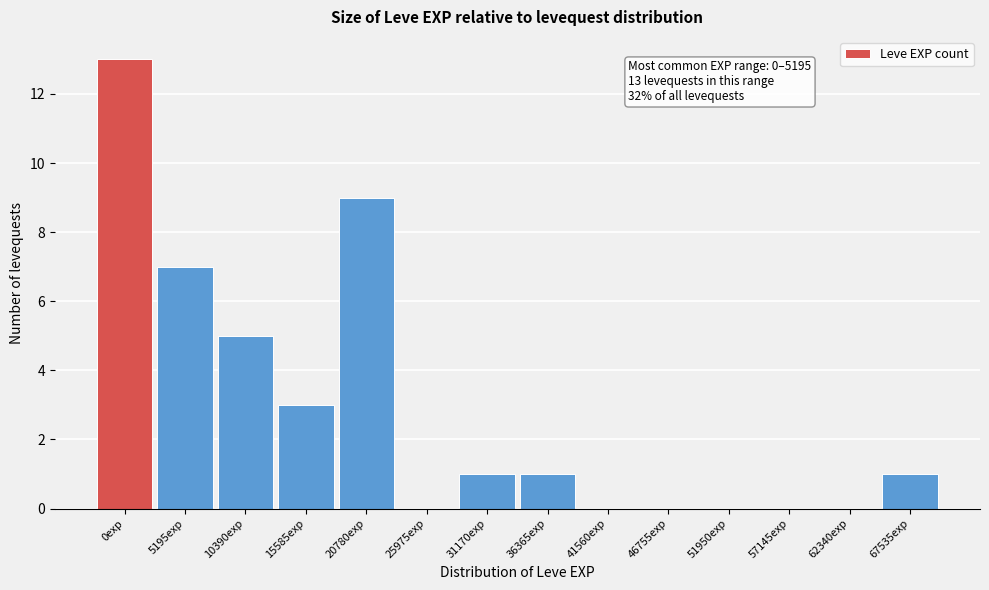

Reading right to left, what are all the values shown in this chart?

67535exp=1	62340exp=0	57145exp=0	51950exp=0	46755exp=0	41560exp=0	36365exp=1	31170exp=1	25975exp=0	20780exp=9	15585exp=3	10390exp=5	5195exp=7	0exp=13